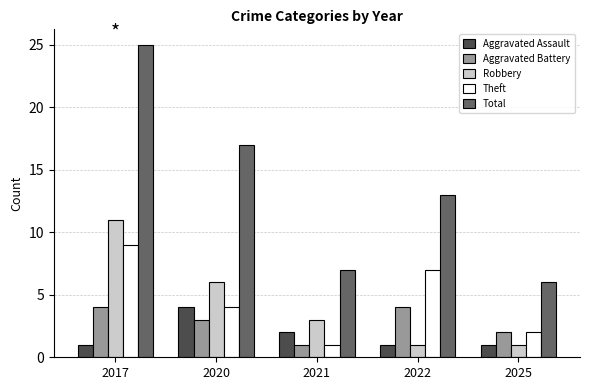

At which label does Total reach its peak?

2017